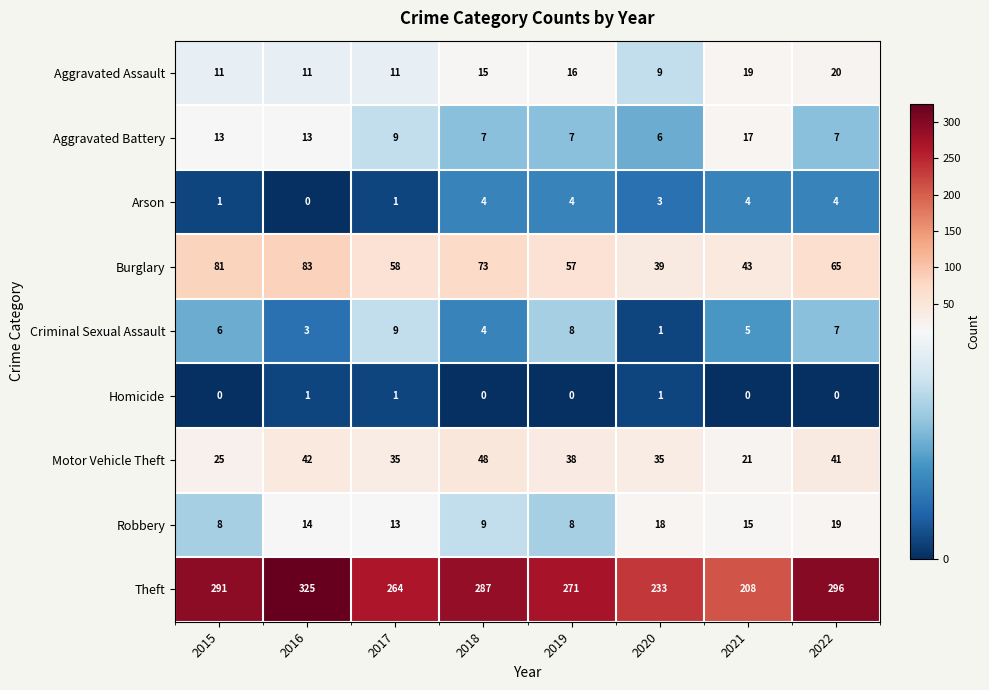

How many Arson values are between 1 and 4?

7